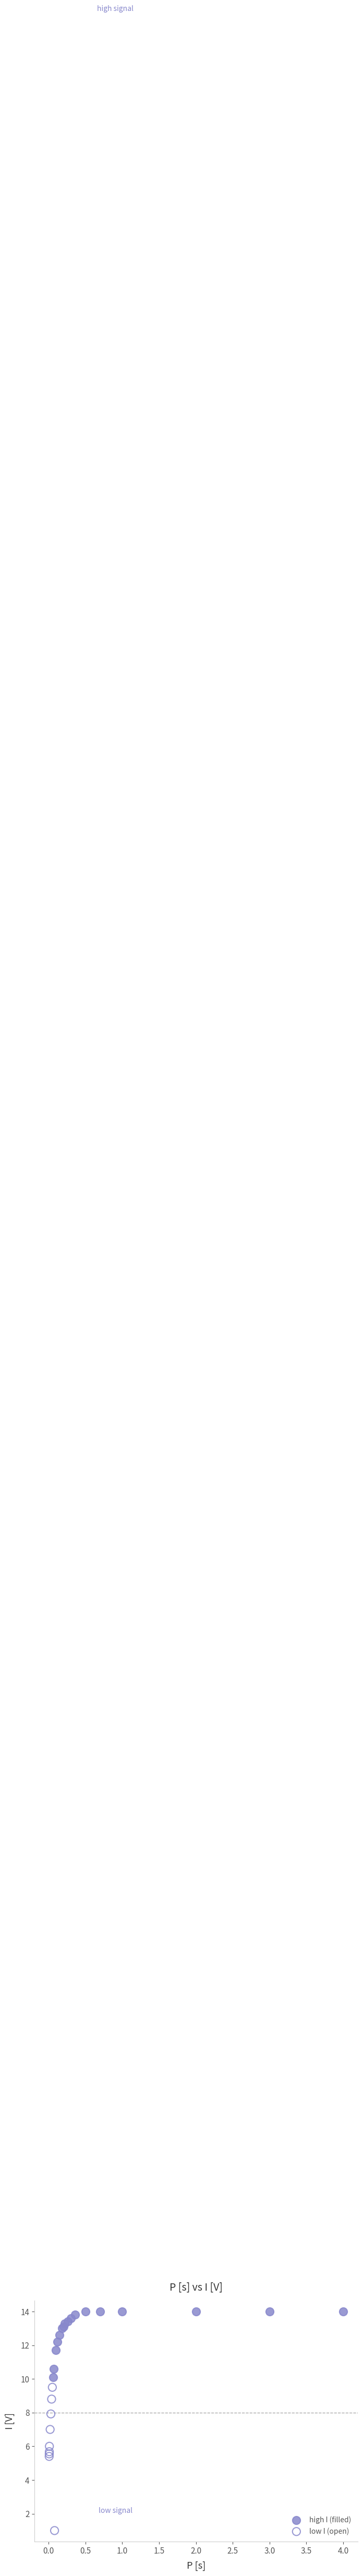

Which series has the widest spread of Y values?

low I (open)